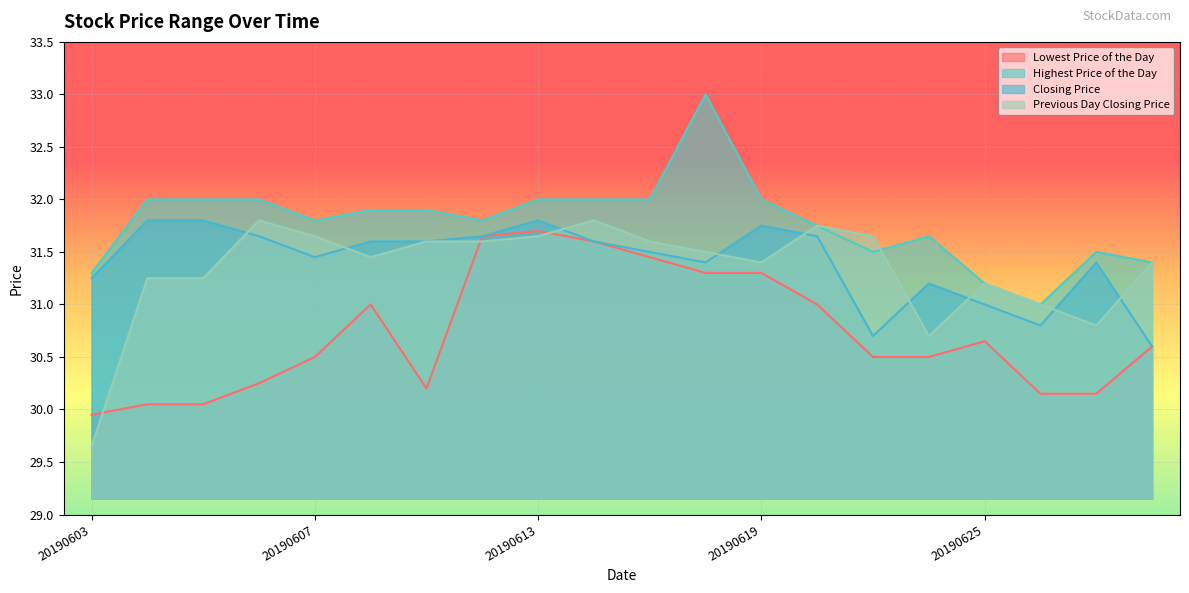

Where is the first local maximum for Lowest Price of the Day?

20190610